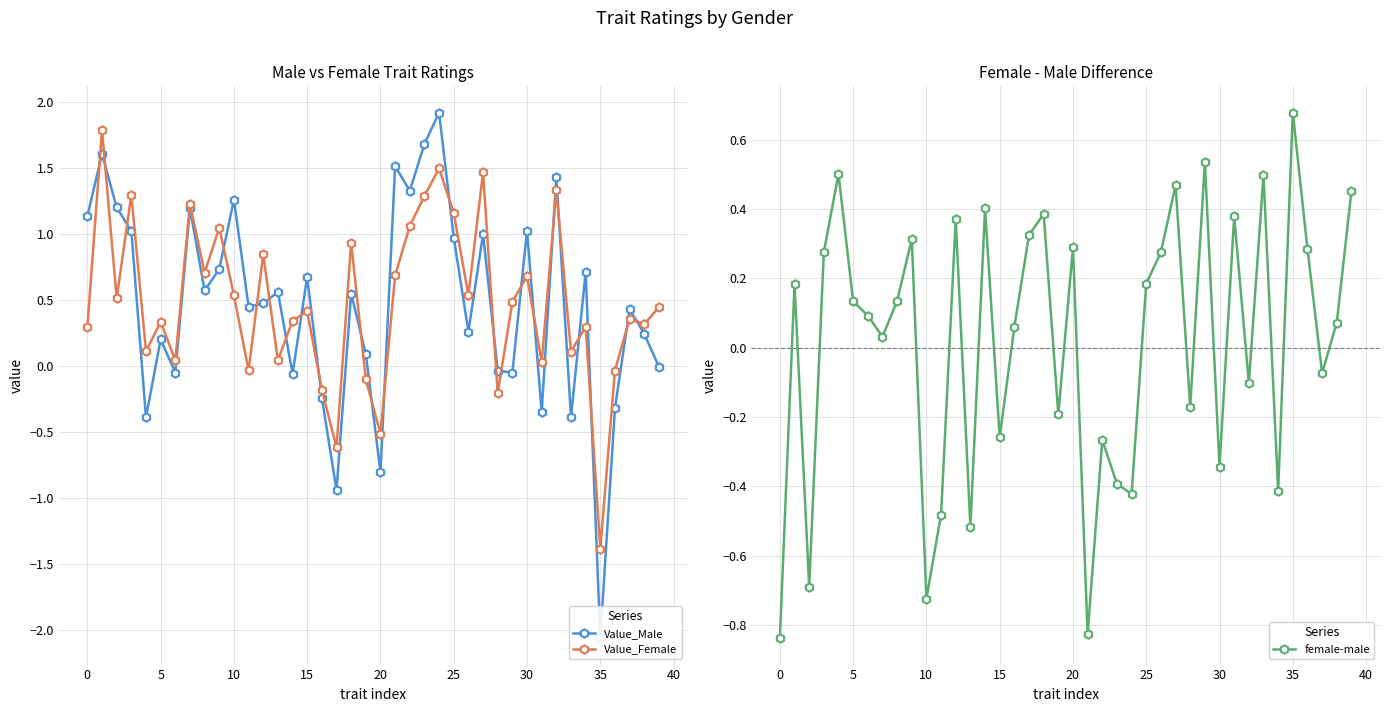

The Value_Female series shows -0.0 at 36. True or false?

True